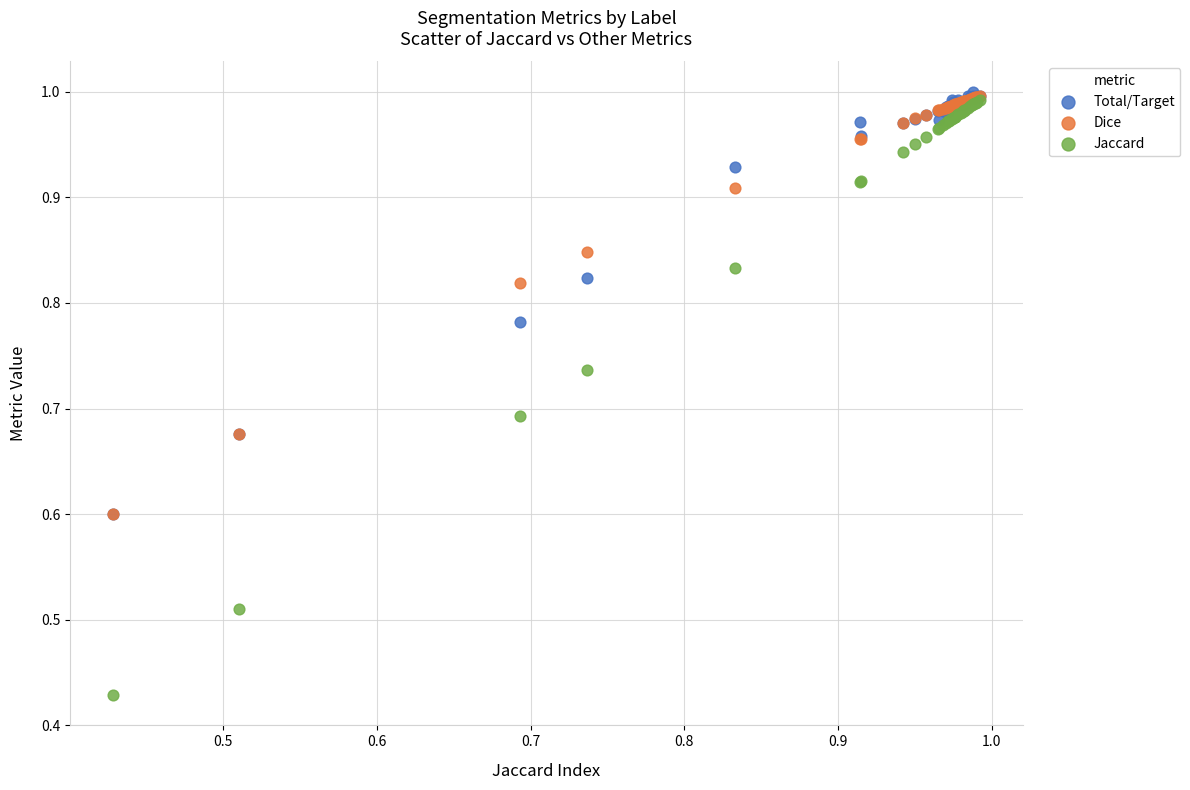

In the Total/Target series, what Y value is closest to 0?

0.6